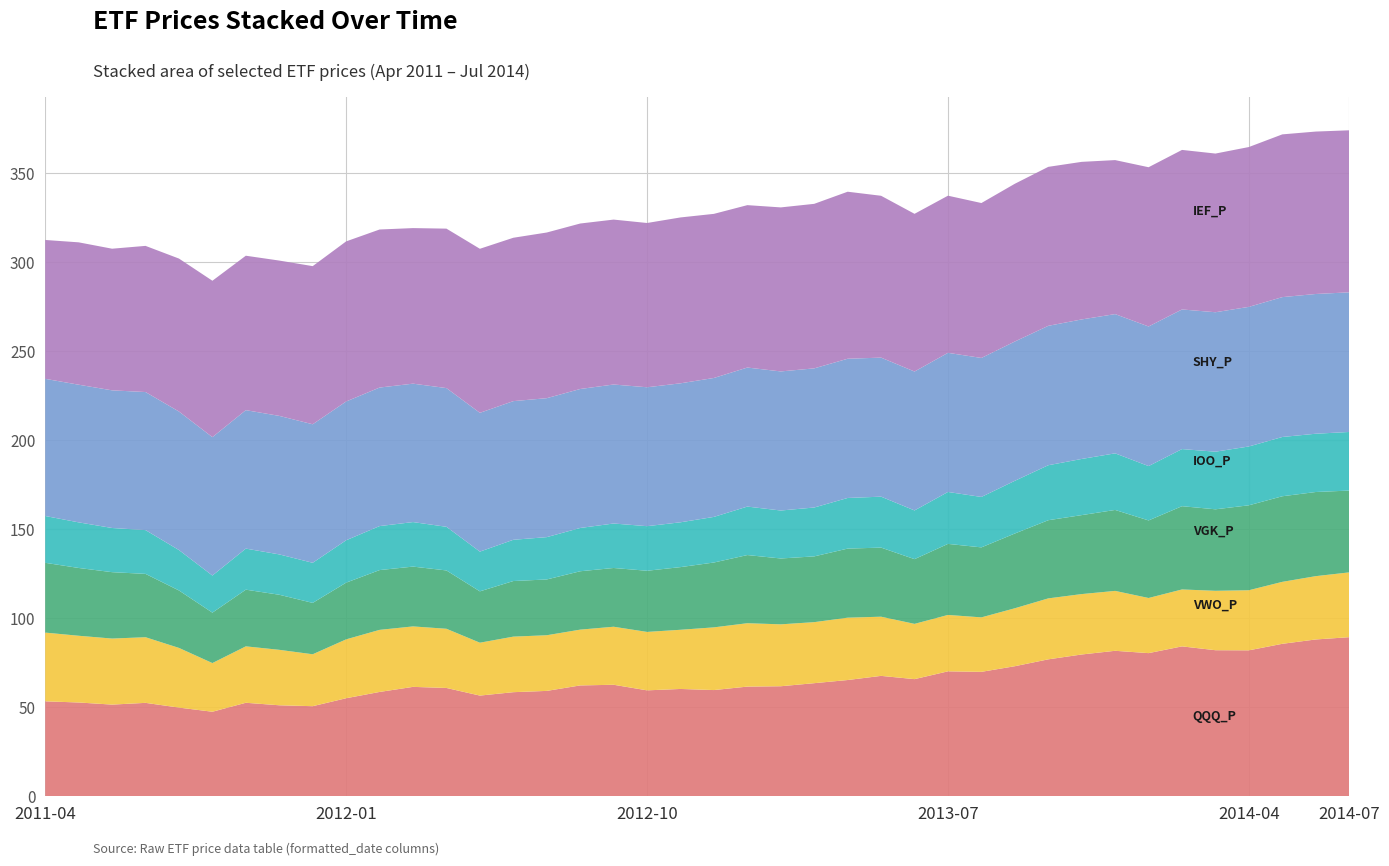

Reading left to right, extract all data points from this chart.

QQQ_P: 2011-04=53.4	2011-05=52.7	2011-06=51.5	2011-07=52.5	2011-08=49.8	2011-09=47.5	2011-10=52.5	2011-11=51.1	2011-12=50.6	2012-01=55.1	2012-02=58.6	2012-03=61.5	2012-04=60.9	2012-05=56.6	2012-06=58.5	2012-07=59.2	2012-08=62.3	2012-09=62.7	2012-10=59.5	2012-11=60.3	2012-12=59.7	2013-01=61.6	2013-02=61.8	2013-03=63.5	2013-04=65.3	2013-05=67.7	2013-06=65.8	2013-07=70.2	2013-08=69.9	2013-09=73.1	2013-10=76.9	2013-11=79.7	2013-12=81.7	2014-01=80.4	2014-02=84.2	2014-03=82.1	2014-04=82.0	2014-05=85.7	2014-06=88.1	2014-07=89.4
VWO_P: 2011-04=38.6	2011-05=37.5	2011-06=37.1	2011-07=36.9	2011-08=33.5	2011-09=27.4	2011-10=31.7	2011-11=31.2	2011-12=29.2	2012-01=33.1	2012-02=34.9	2012-03=34.0	2012-04=33.3	2012-05=29.7	2012-06=31.2	2012-07=31.3	2012-08=31.4	2012-09=32.6	2012-10=32.8	2012-11=33.2	2012-12=35.2	2013-01=35.6	2013-02=34.8	2013-03=34.3	2013-04=35.0	2013-05=33.2	2013-06=31.1	2013-07=31.7	2013-08=30.6	2013-09=32.6	2013-10=34.2	2013-11=33.9	2013-12=33.7	2014-01=31.0	2014-02=32.0	2014-03=33.4	2014-04=33.8	2014-05=34.8	2014-06=35.6	2014-07=36.4
VGK_P: 2011-04=39.2	2011-05=38.1	2011-06=37.3	2011-07=35.6	2011-08=32.3	2011-09=28.3	2011-10=31.9	2011-11=30.9	2011-12=28.9	2012-01=31.9	2012-02=33.6	2012-03=33.6	2012-04=32.8	2012-05=28.9	2012-06=31.2	2012-07=31.3	2012-08=32.8	2012-09=33.0	2012-10=34.4	2012-11=35.2	2012-12=36.4	2013-01=38.3	2013-02=37.0	2013-03=37.0	2013-04=38.8	2013-05=38.8	2013-06=36.4	2013-07=39.9	2013-08=39.3	2013-09=42.0	2013-10=43.9	2013-11=44.4	2013-12=45.5	2014-01=43.6	2014-02=46.8	2014-03=45.8	2014-04=47.7	2014-05=48.1	2014-06=47.3	2014-07=46.0
IOO_P: 2011-04=26.3	2011-05=25.6	2011-06=24.8	2011-07=24.6	2011-08=22.7	2011-09=20.8	2011-10=23.1	2011-11=22.7	2011-12=22.5	2012-01=23.8	2012-02=24.7	2012-03=25.0	2012-04=24.5	2012-05=22.3	2012-06=23.2	2012-07=23.8	2012-08=24.3	2012-09=25.0	2012-10=25.1	2012-11=25.2	2012-12=25.6	2013-01=27.2	2013-02=26.9	2013-03=27.5	2013-04=28.4	2013-05=28.6	2013-06=27.4	2013-07=29.2	2013-08=28.3	2013-09=29.6	2013-10=30.9	2013-11=31.6	2013-12=31.8	2014-01=30.5	2014-02=32.1	2014-03=32.4	2014-04=33.0	2014-05=33.3	2014-06=32.7	2014-07=32.9
SHY_P: 2011-04=77.1	2011-05=77.3	2011-06=77.3	2011-07=77.6	2011-08=77.8	2011-09=77.8	2011-10=77.8	2011-11=77.8	2011-12=77.8	2012-01=78.0	2012-02=77.8	2012-03=77.8	2012-04=77.9	2012-05=78.0	2012-06=77.9	2012-07=78.1	2012-08=78.1	2012-09=78.1	2012-10=78.0	2012-11=78.1	2012-12=78.1	2013-01=78.1	2013-02=78.2	2013-03=78.2	2013-04=78.2	2013-05=78.1	2013-06=78.0	2013-07=78.2	2013-08=78.1	2013-09=78.3	2013-10=78.3	2013-11=78.4	2013-12=78.2	2014-01=78.4	2014-02=78.5	2014-03=78.4	2014-04=78.5	2014-05=78.6	2014-06=78.5	2014-07=78.5
IEF_P: 2011-04=78.0	2011-05=80.0	2011-06=79.6	2011-07=82.1	2011-08=85.9	2011-09=87.9	2011-10=86.8	2011-11=87.3	2011-12=88.8	2012-01=90.0	2012-02=88.8	2012-03=87.4	2012-04=89.6	2012-05=92.2	2012-06=91.8	2012-07=93.1	2012-08=93.0	2012-09=92.7	2012-10=92.3	2012-11=93.2	2012-12=92.2	2013-01=91.2	2013-02=92.2	2013-03=92.4	2013-04=93.8	2013-05=90.9	2013-06=88.6	2013-07=88.3	2013-08=87.0	2013-09=88.6	2013-10=89.3	2013-11=88.5	2013-12=86.5	2014-01=89.5	2014-02=89.6	2014-03=89.2	2014-04=89.8	2014-05=91.4	2014-06=91.3	2014-07=91.0